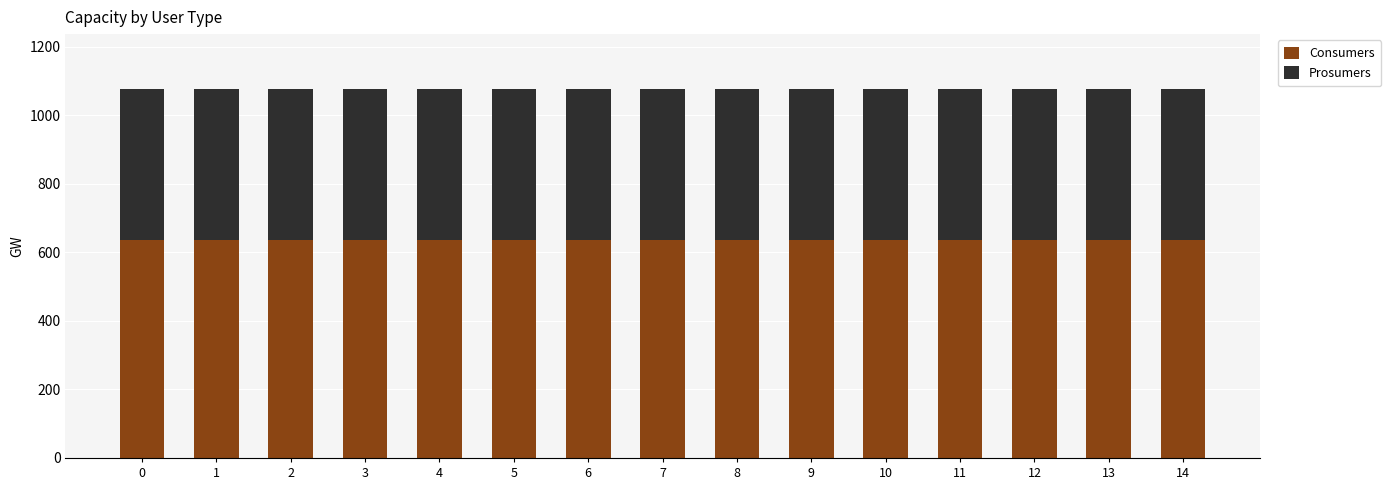

The Consumers series shows 979 at 0. True or false?

False